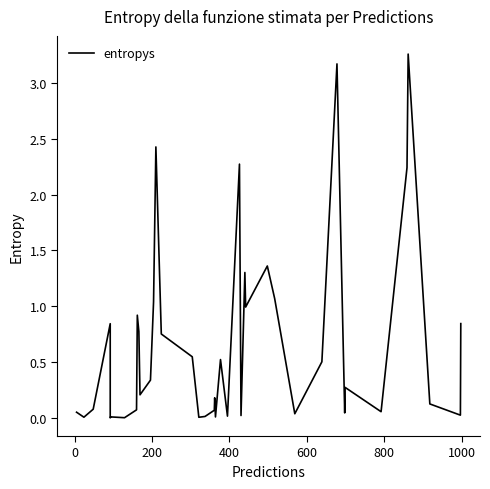

True or false: there are more than 2 points higher than both neighbors.

True